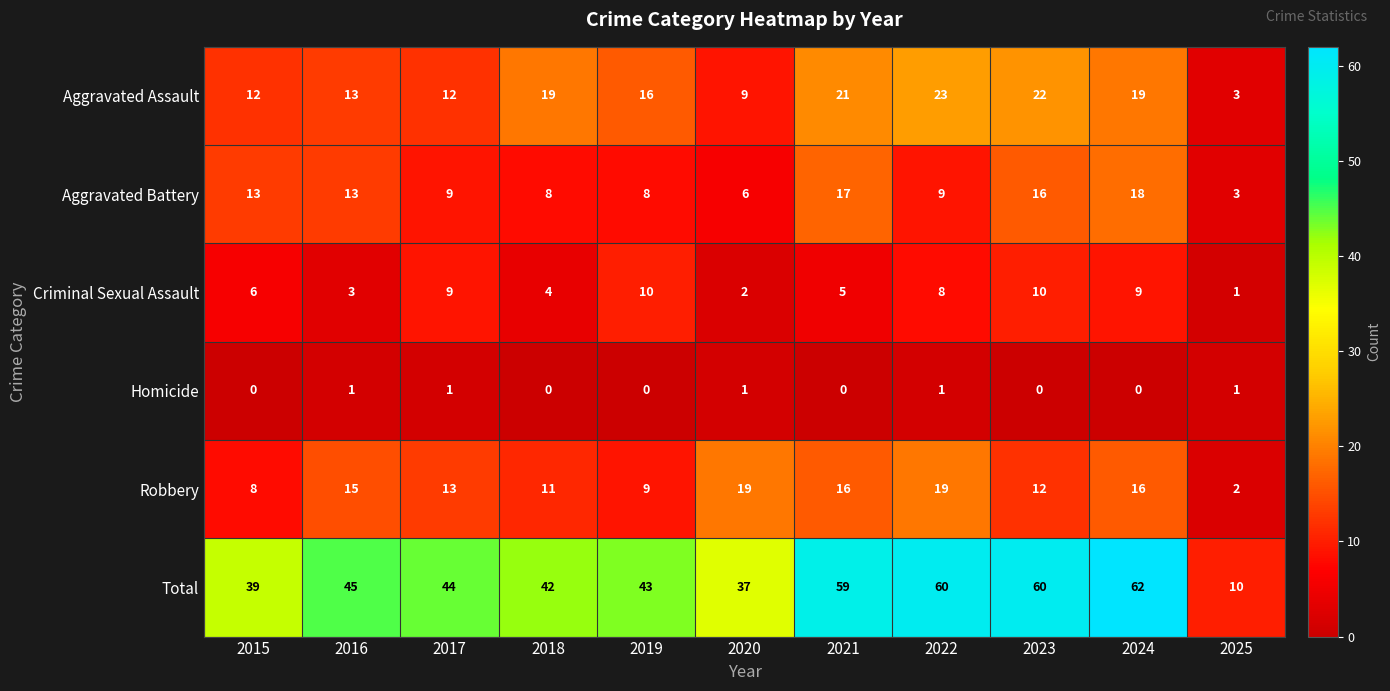

The Aggravated Assault series shows 16 at 2019. True or false?

True